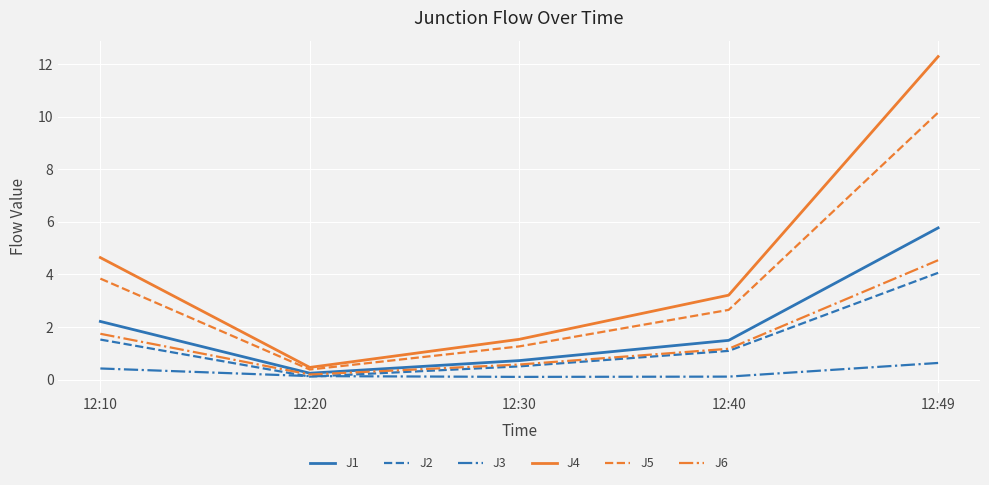

What are all the series names shown in the legend?

J1, J2, J3, J4, J5, J6